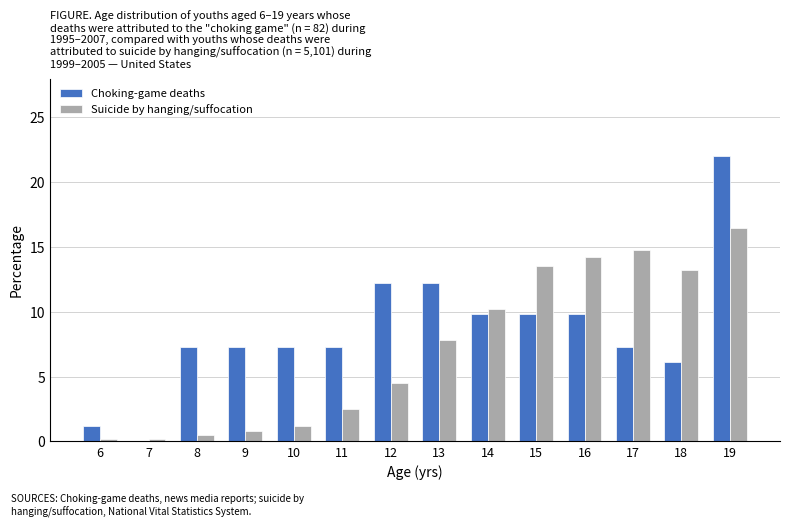

Reading left to right, list every range on the x-axis with the height of the bar of each series over it. The values are not printed on the chart, so give them approximately, as read against the axis.

5.5 to 6.5: Choking-game deaths=1.0	Suicide by hanging/suffocation=under 0.5
6.5 to 7.5: Choking-game deaths=0	Suicide by hanging/suffocation=under 0.5
7.5 to 8.5: Choking-game deaths=7.5	Suicide by hanging/suffocation=0.5
8.5 to 9.5: Choking-game deaths=7.5	Suicide by hanging/suffocation=1.0
9.5 to 10.5: Choking-game deaths=7.5	Suicide by hanging/suffocation=1.0
10.5 to 11.5: Choking-game deaths=7.5	Suicide by hanging/suffocation=2.5
11.5 to 12.5: Choking-game deaths=12.0	Suicide by hanging/suffocation=4.5
12.5 to 13.5: Choking-game deaths=12.0	Suicide by hanging/suffocation=8.0
13.5 to 14.5: Choking-game deaths=10.0	Suicide by hanging/suffocation=10.0
14.5 to 15.5: Choking-game deaths=10.0	Suicide by hanging/suffocation=13.5
15.5 to 16.5: Choking-game deaths=10.0	Suicide by hanging/suffocation=14.0
16.5 to 17.5: Choking-game deaths=7.5	Suicide by hanging/suffocation=15.0
17.5 to 18.5: Choking-game deaths=6.0	Suicide by hanging/suffocation=13.0
18.5 to 19.5: Choking-game deaths=22.0	Suicide by hanging/suffocation=16.5